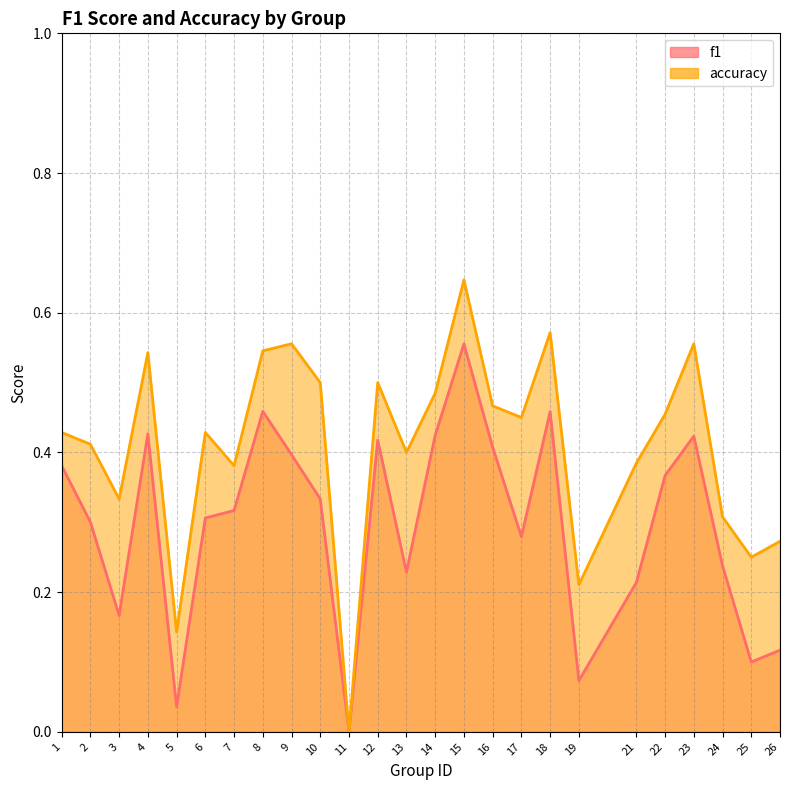

At which category does accuracy reach its first local peak?

4